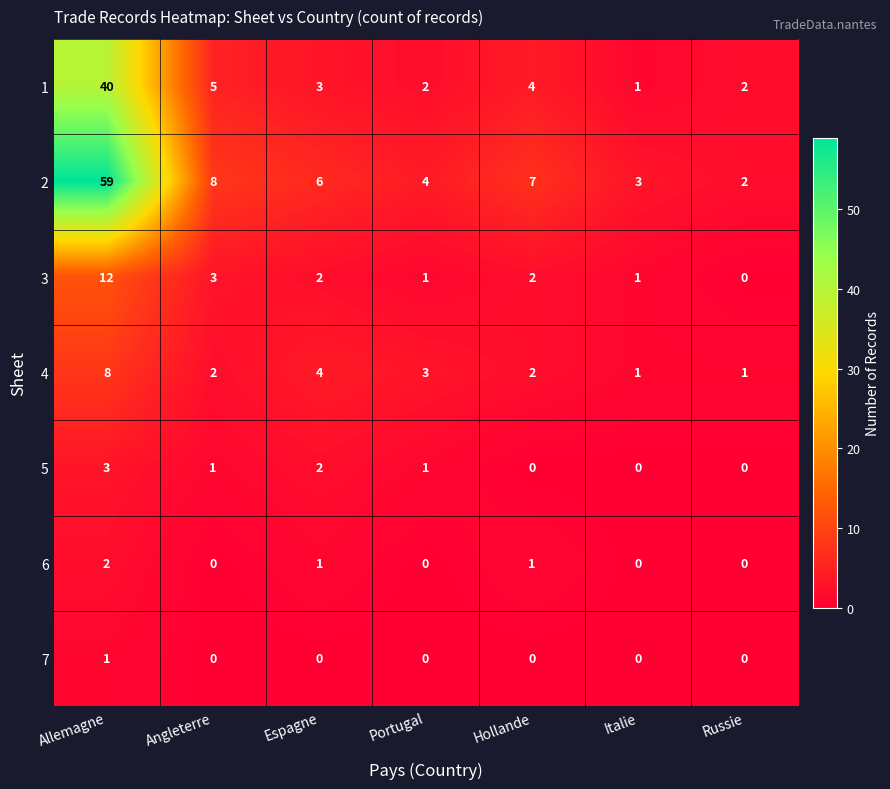

What is the total value across all series at Espagne?

18